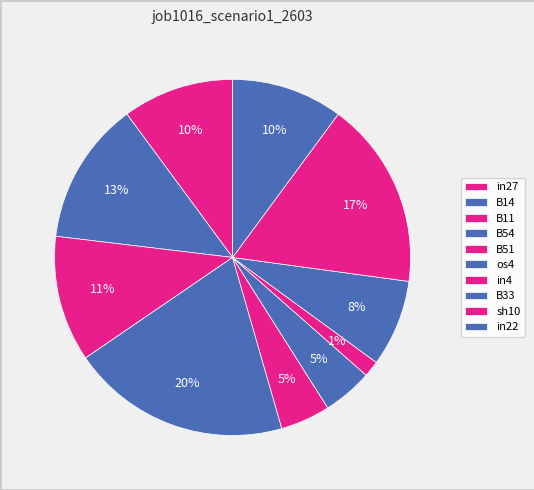

True or false: B14 accounts for 7% of the total.

False